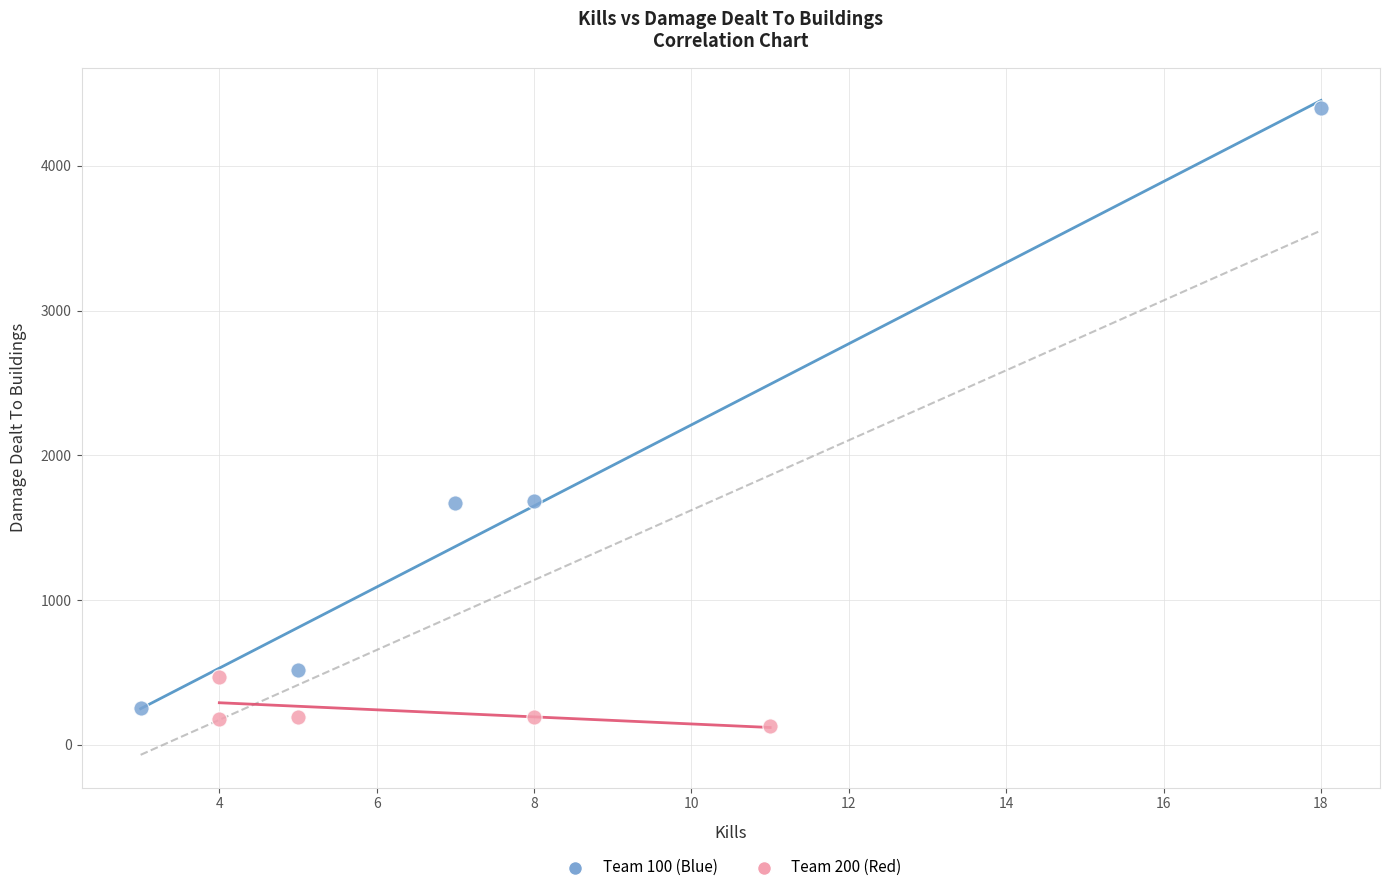

Which series has the widest spread of Y values?

Team 100 (Blue)